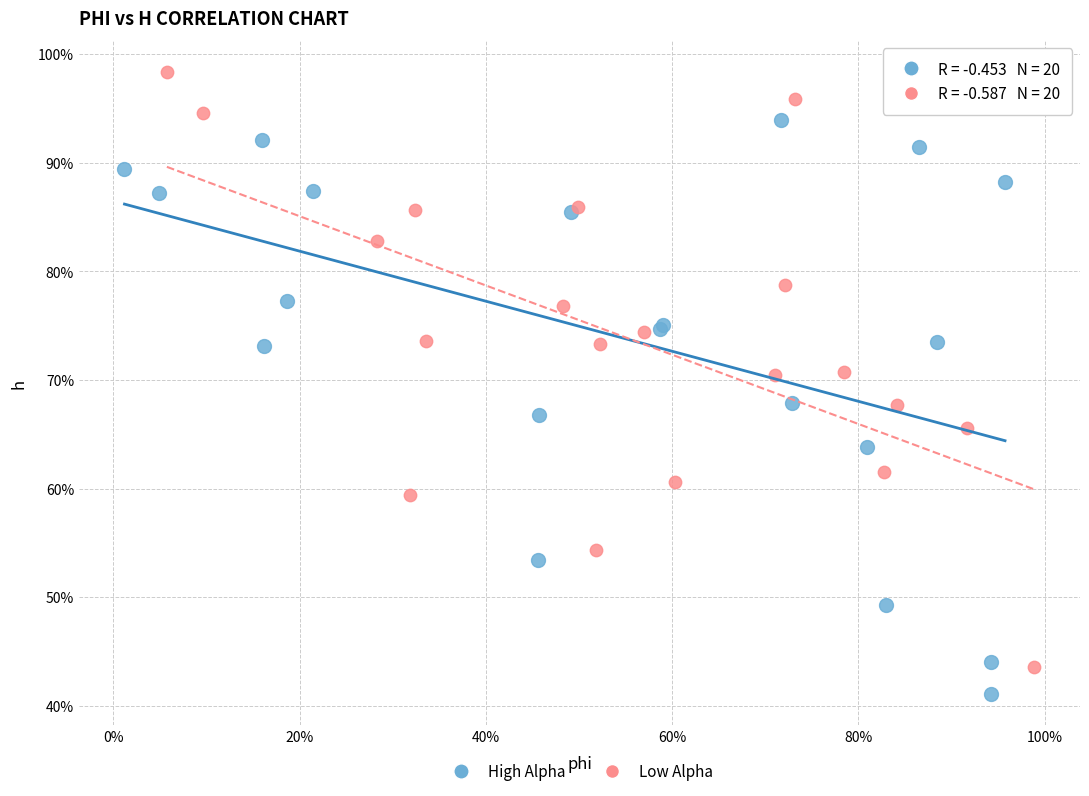

Which series reaches the minimum Y coordinate?

High Alpha